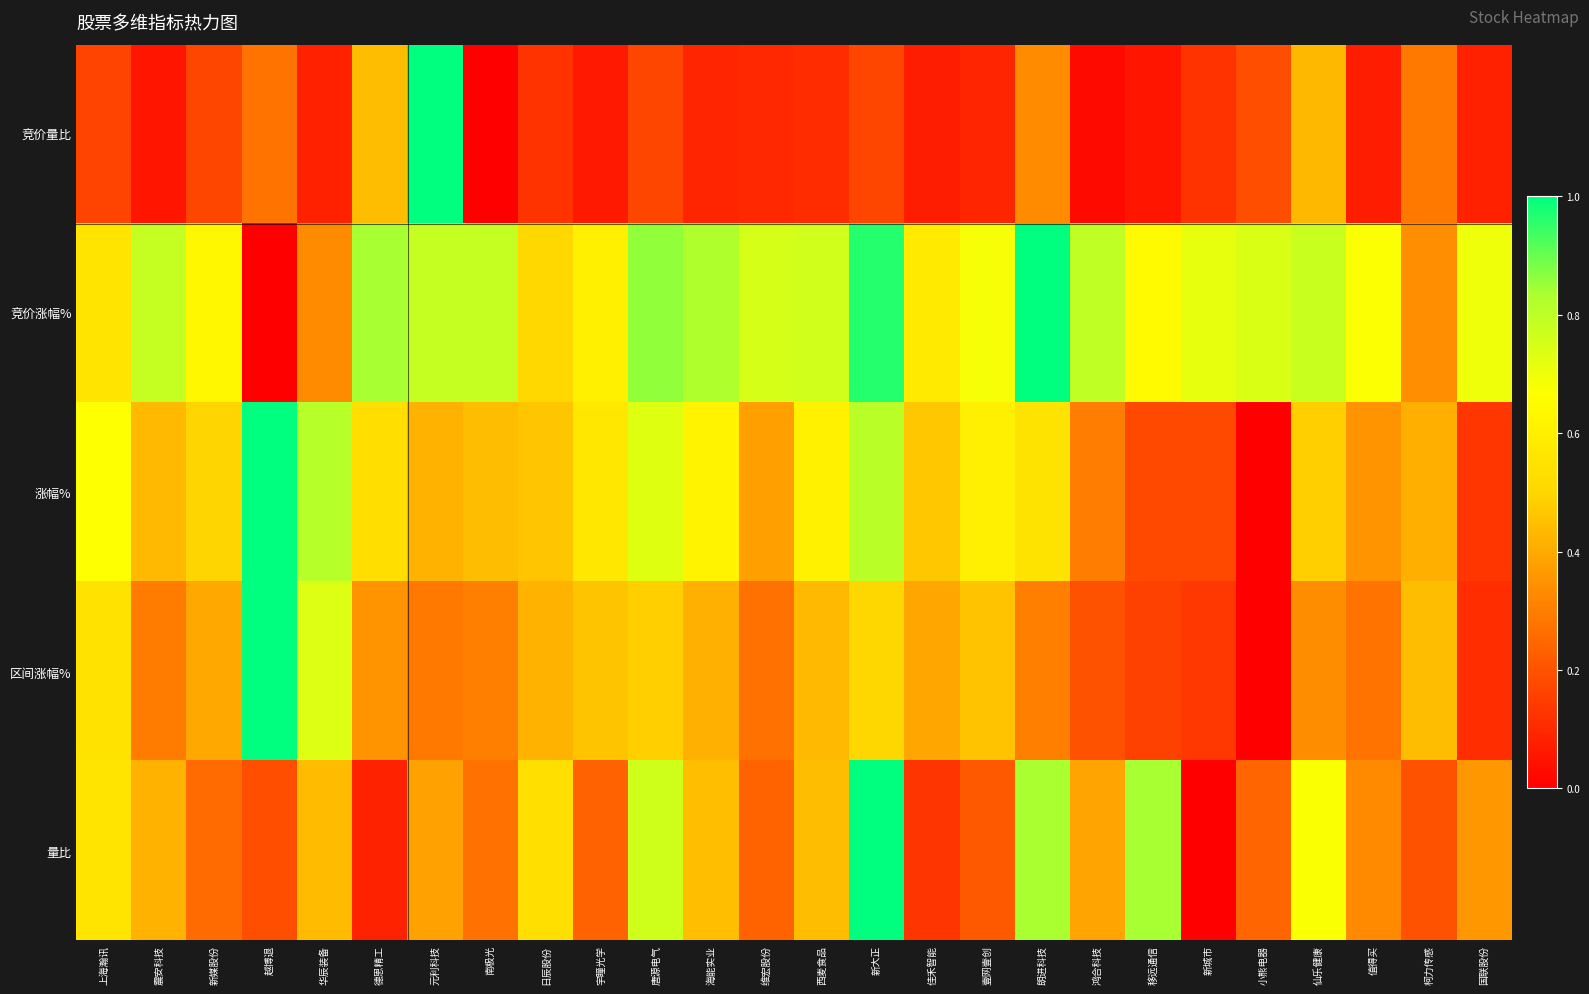

Reading left to right, transcribe all the data shown in this chart.

竞价量比: 上海瀚讯=0.2	震安科技=0.1	新媒股份=0.2	越博退=0.3	华辰装备=0.1	德恩精工=0.4	元利科技=1.0	南极光=0.0	日辰股份=0.1	宇瞳光学=0.1	唐源电气=0.2	海能实业=0.1	维宏股份=0.1	西麦食品=0.1	新大正=0.2	佳禾智能=0.1	壹网壹创=0.1	朗进科技=0.3	鸿合科技=0.0	移远通信=0.1	新城市=0.1	小熊电器=0.2	仙乐健康=0.4	值得买=0.1	柯力传感=0.3	国联股份=0.1
竞价涨幅%: 上海瀚讯=0.6	震安科技=0.8	新媒股份=0.6	越博退=0.0	华辰装备=0.3	德恩精工=0.8	元利科技=0.8	南极光=0.8	日辰股份=0.5	宇瞳光学=0.6	唐源电气=0.9	海能实业=0.8	维宏股份=0.7	西麦食品=0.8	新大正=1.0	佳禾智能=0.6	壹网壹创=0.7	朗进科技=1.0	鸿合科技=0.8	移远通信=0.6	新城市=0.7	小熊电器=0.7	仙乐健康=0.8	值得买=0.7	柯力传感=0.3	国联股份=0.7
涨幅%: 上海瀚讯=0.7	震安科技=0.4	新媒股份=0.5	越博退=1.0	华辰装备=0.8	德恩精工=0.5	元利科技=0.4	南极光=0.4	日辰股份=0.5	宇瞳光学=0.6	唐源电气=0.7	海能实业=0.6	维宏股份=0.4	西麦食品=0.6	新大正=0.8	佳禾智能=0.5	壹网壹创=0.6	朗进科技=0.6	鸿合科技=0.3	移远通信=0.2	新城市=0.2	小熊电器=0.0	仙乐健康=0.5	值得买=0.4	柯力传感=0.4	国联股份=0.1
区间涨幅%: 上海瀚讯=0.5	震安科技=0.3	新媒股份=0.4	越博退=1.0	华辰装备=0.7	德恩精工=0.4	元利科技=0.3	南极光=0.3	日辰股份=0.4	宇瞳光学=0.5	唐源电气=0.5	海能实业=0.4	维宏股份=0.3	西麦食品=0.4	新大正=0.5	佳禾智能=0.4	壹网壹创=0.5	朗进科技=0.3	鸿合科技=0.2	移远通信=0.2	新城市=0.1	小熊电器=0.0	仙乐健康=0.3	值得买=0.3	柯力传感=0.4	国联股份=0.1
量比: 上海瀚讯=0.6	震安科技=0.4	新媒股份=0.3	越博退=0.2	华辰装备=0.4	德恩精工=0.1	元利科技=0.4	南极光=0.3	日辰股份=0.5	宇瞳光学=0.2	唐源电气=0.8	海能实业=0.4	维宏股份=0.2	西麦食品=0.4	新大正=1.0	佳禾智能=0.1	壹网壹创=0.2	朗进科技=0.8	鸿合科技=0.4	移远通信=0.8	新城市=0.0	小熊电器=0.2	仙乐健康=0.7	值得买=0.3	柯力传感=0.2	国联股份=0.4